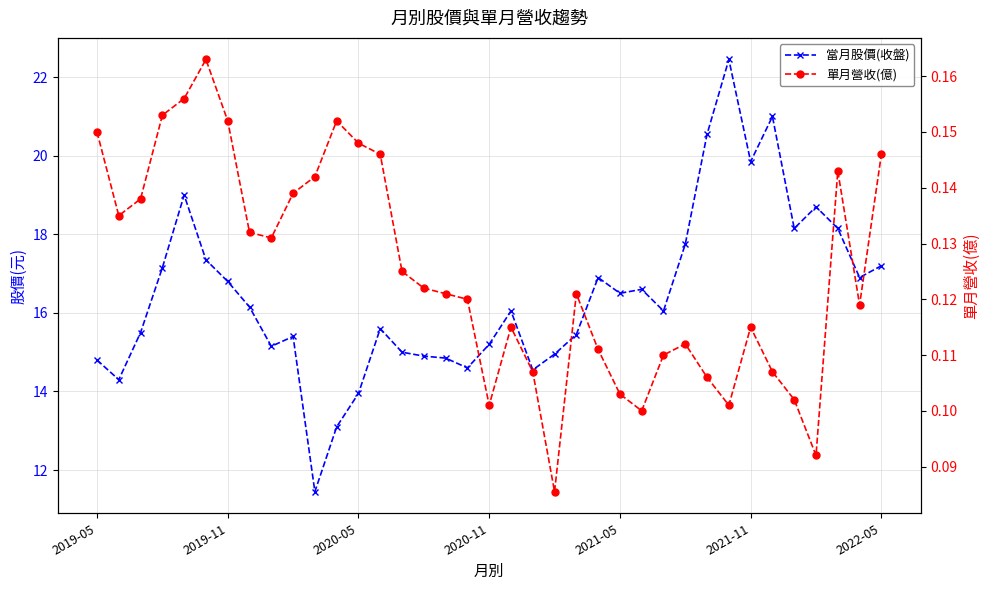

The value of 單月營收(億) at 2019-05 is 0.1. True or false?

True